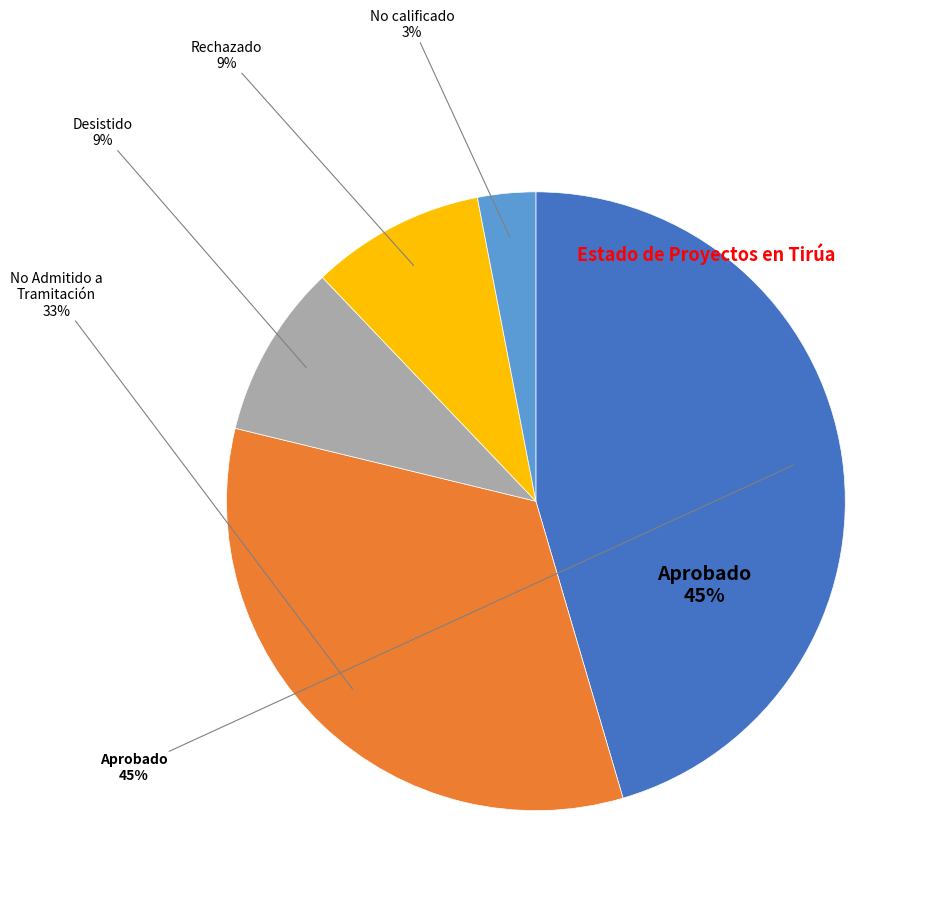

True or false: No Admitido a Tramitación accounts for 44% of the total.

False